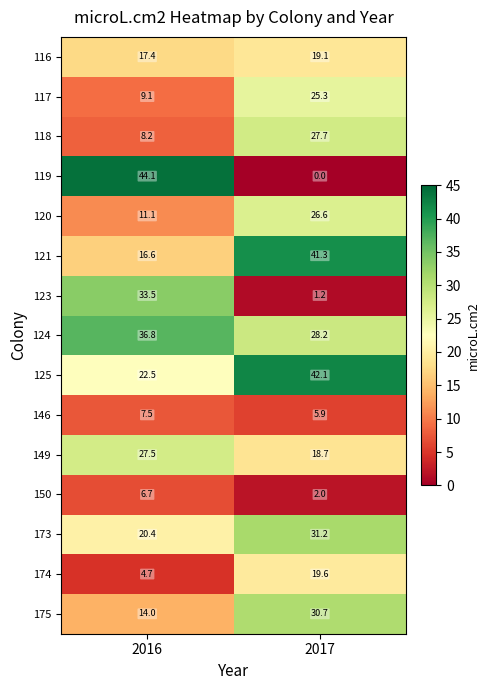

Reading left to right, list all the values displayed in this chart.

116: 17.4	19.1
117: 9.1	25.3
118: 8.2	27.7
119: 44.1	0.0
120: 11.1	26.6
121: 16.6	41.3
123: 33.5	1.2
124: 36.8	28.2
125: 22.5	42.1
146: 7.5	5.9
149: 27.5	18.7
150: 6.7	2.0
173: 20.4	31.2
174: 4.7	19.6
175: 14.0	30.7